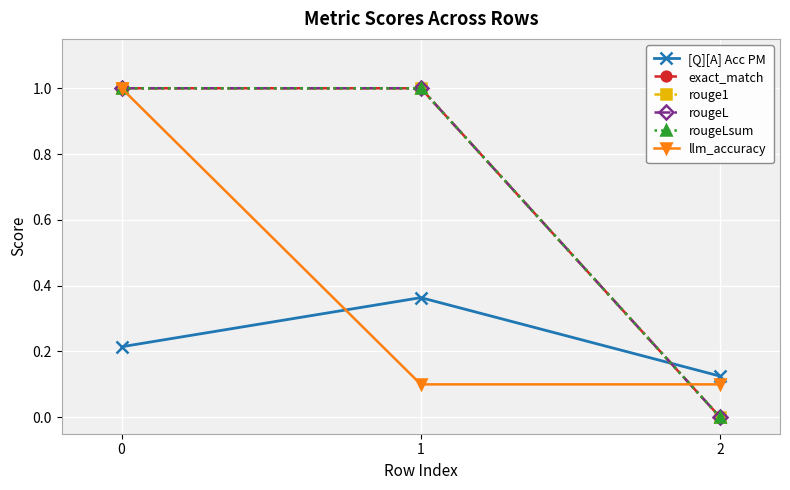

Is this an area chart (filled region under the line)?

No